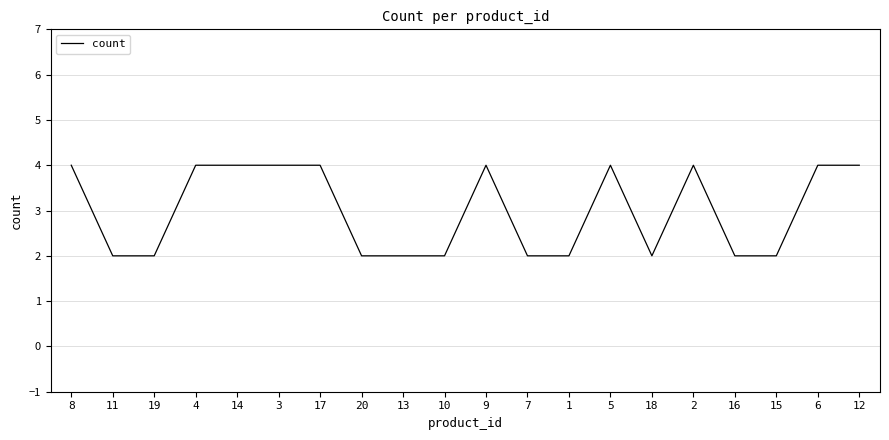

Which has a higher value, 20 or 17?

17